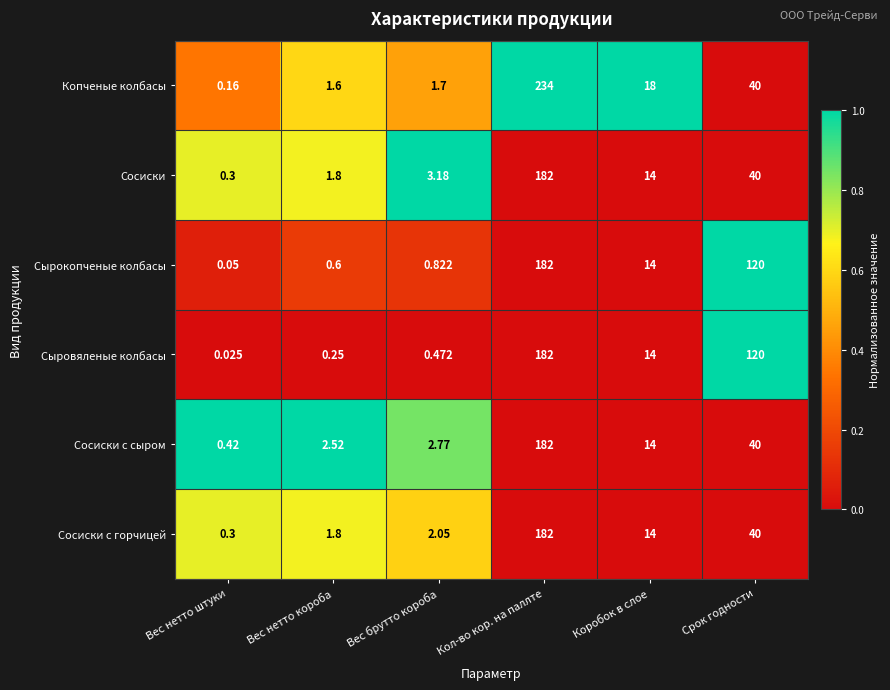

Count the number of categories in the chart.

6